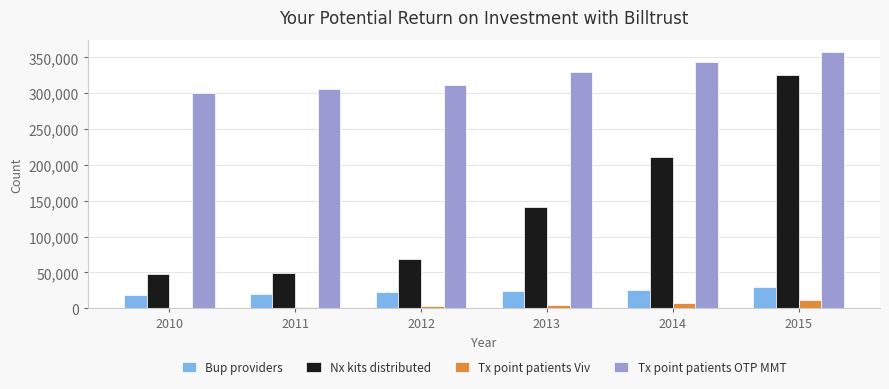

What is the total value across all series at 2010?

365536.3